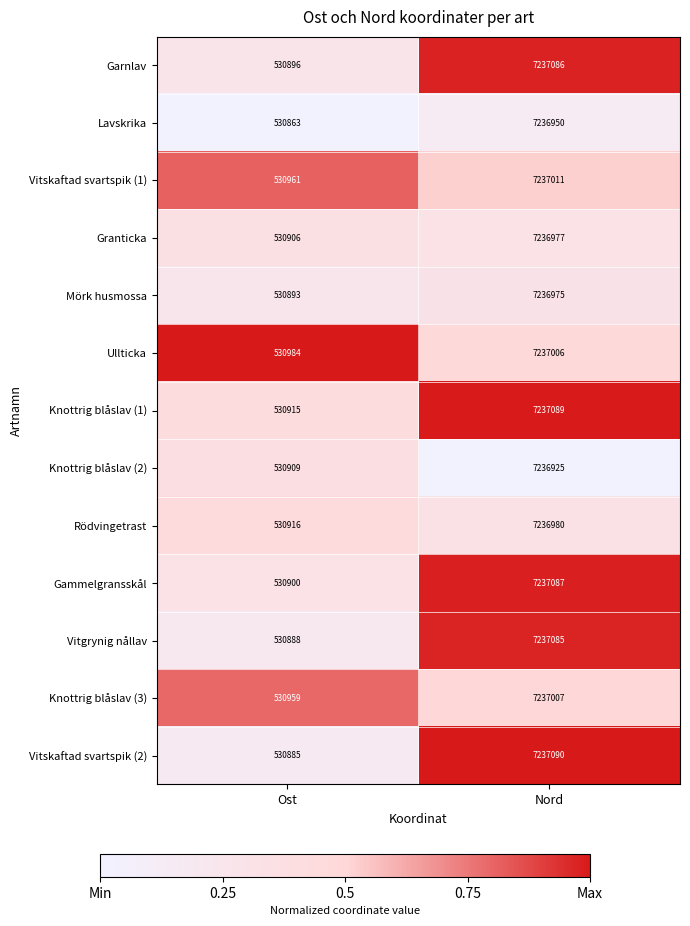

Which series has the largest total across all categories?

Knottrig blåslav (1)